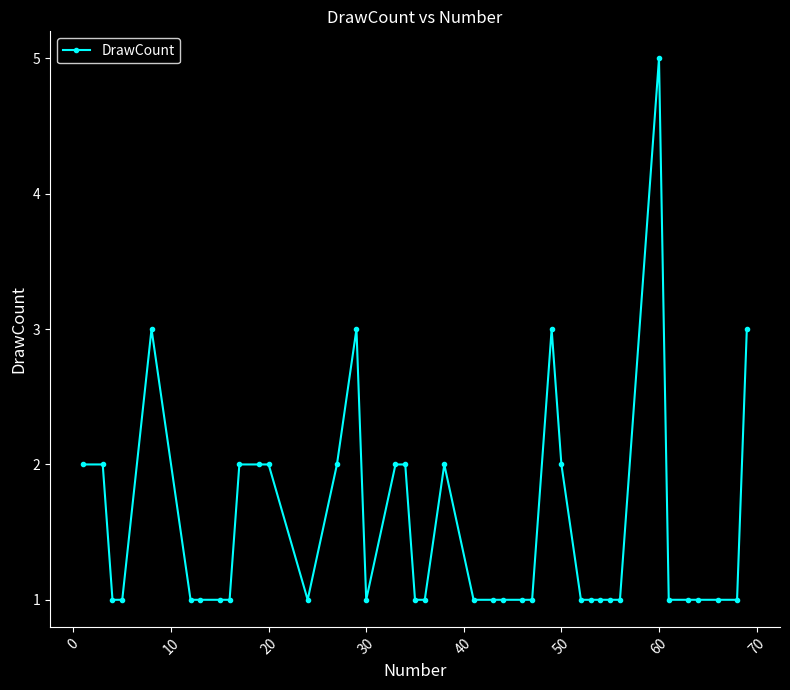

What is the greatest value displayed?

5